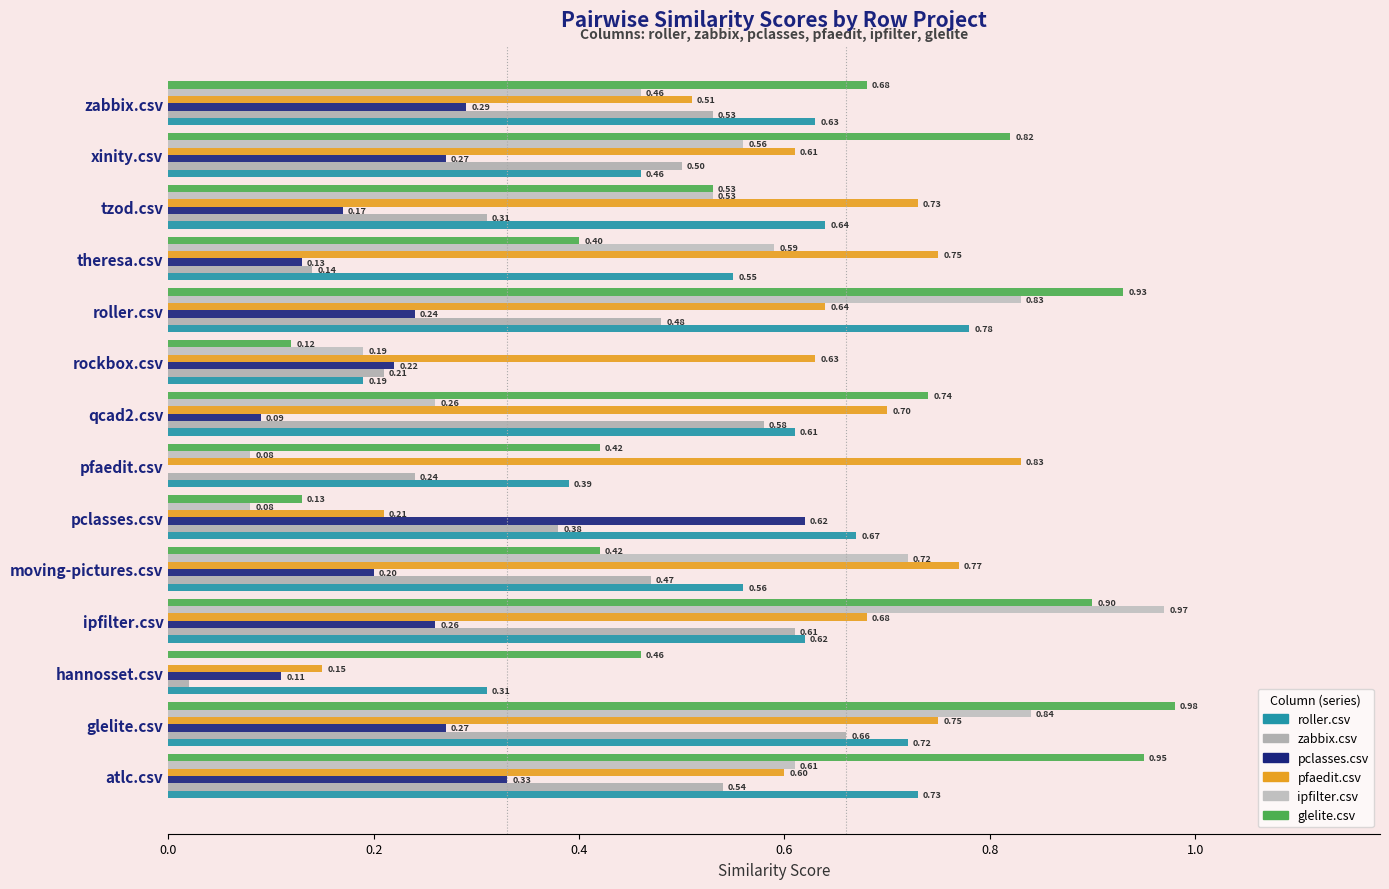

How many values in the pclasses.csv series exceed 0?

13